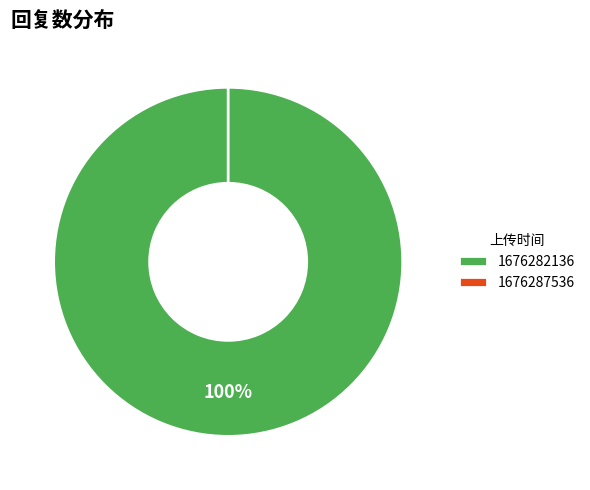

Does 1676287536 account for over 50% of the chart?

No